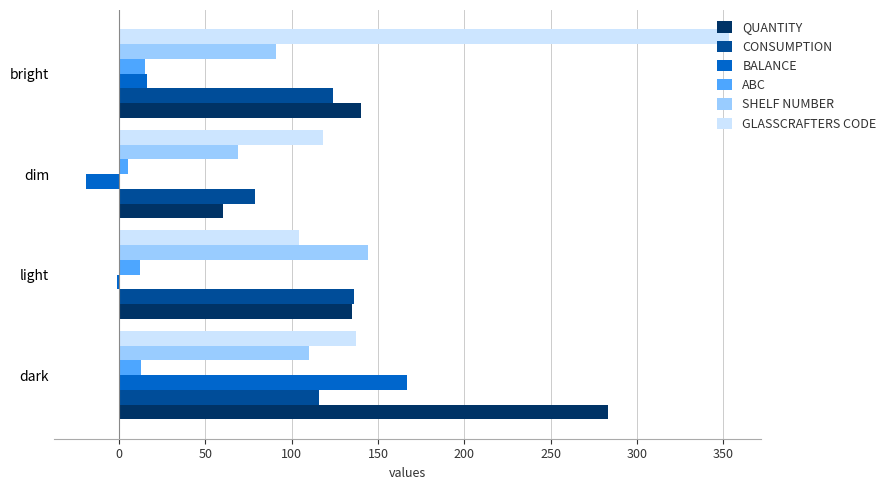

Which series has the largest total across all categories?

GLASSCRAFTERS CODE